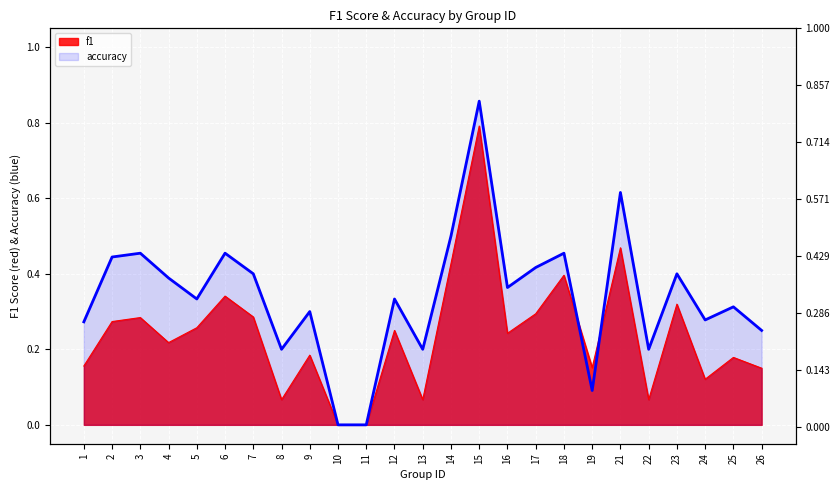

At which label does accuracy reach its peak?

15